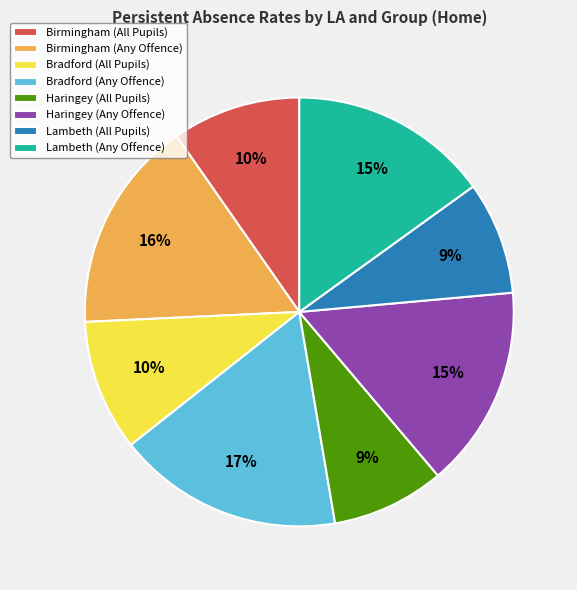

To the nearest percent, what is the average slice percentage?

12%